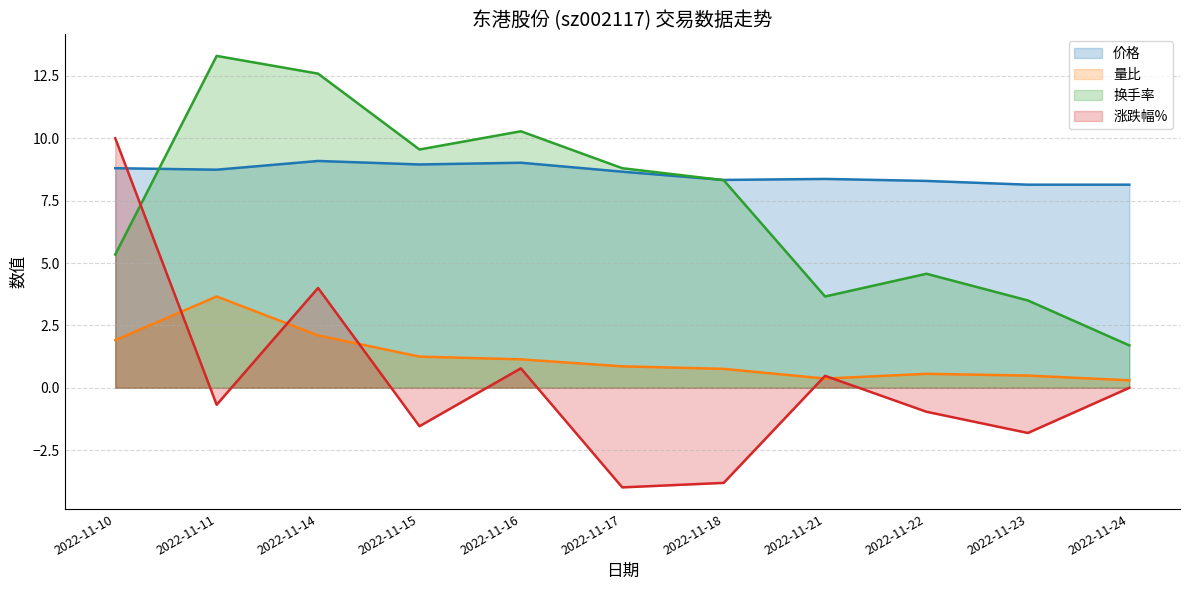

After their last crossing, which series has the higher values: 换手率 or 涨跌幅%?

换手率